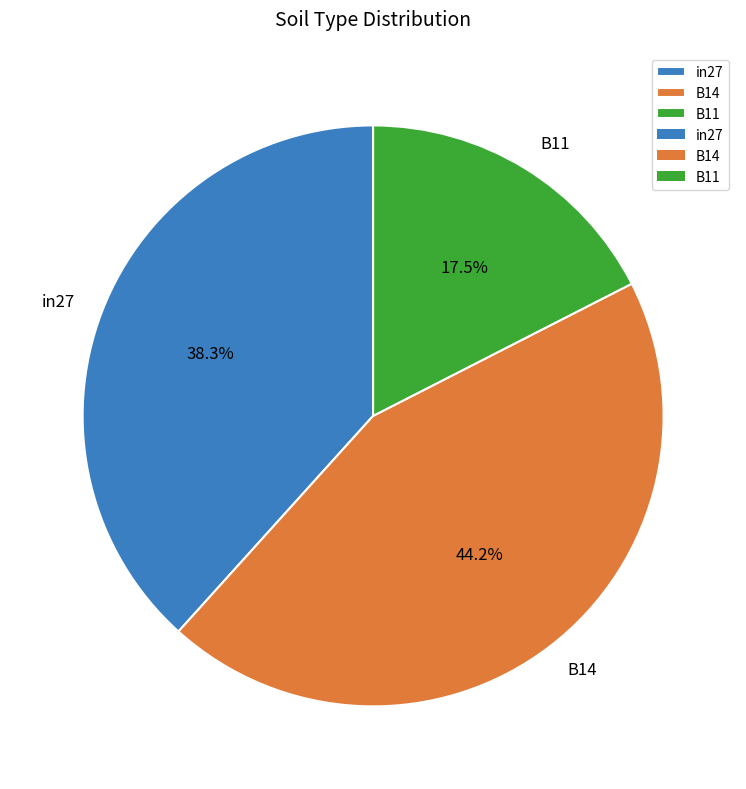

Which has a higher value, B14 or in27?

B14